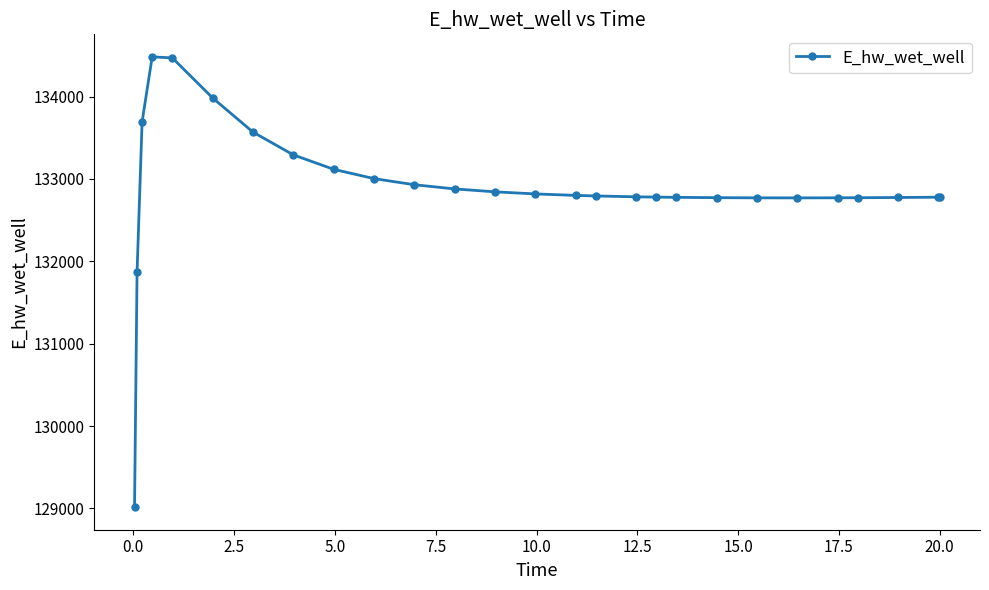

What is the difference between the maximum and minimum values?

5465.5